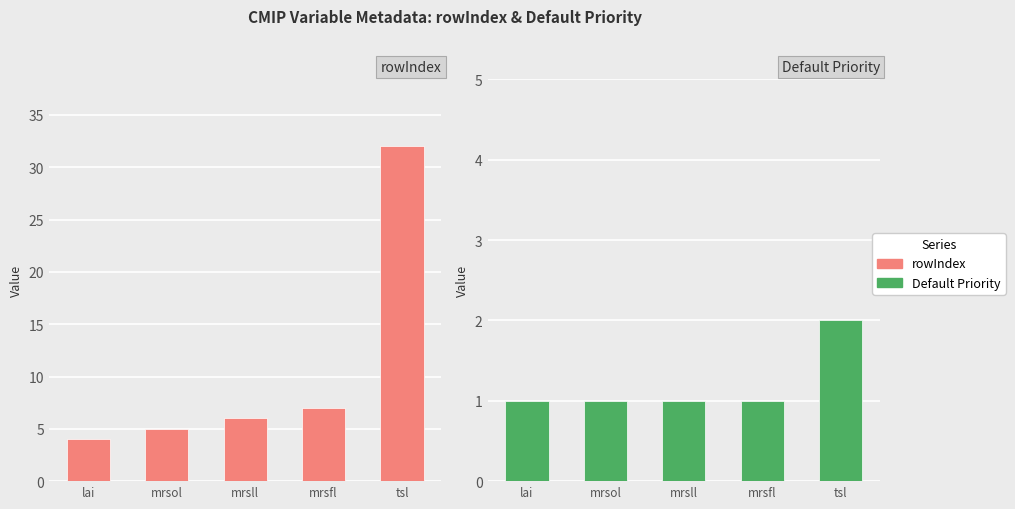

How many values in the rowIndex series exceed 6?

2